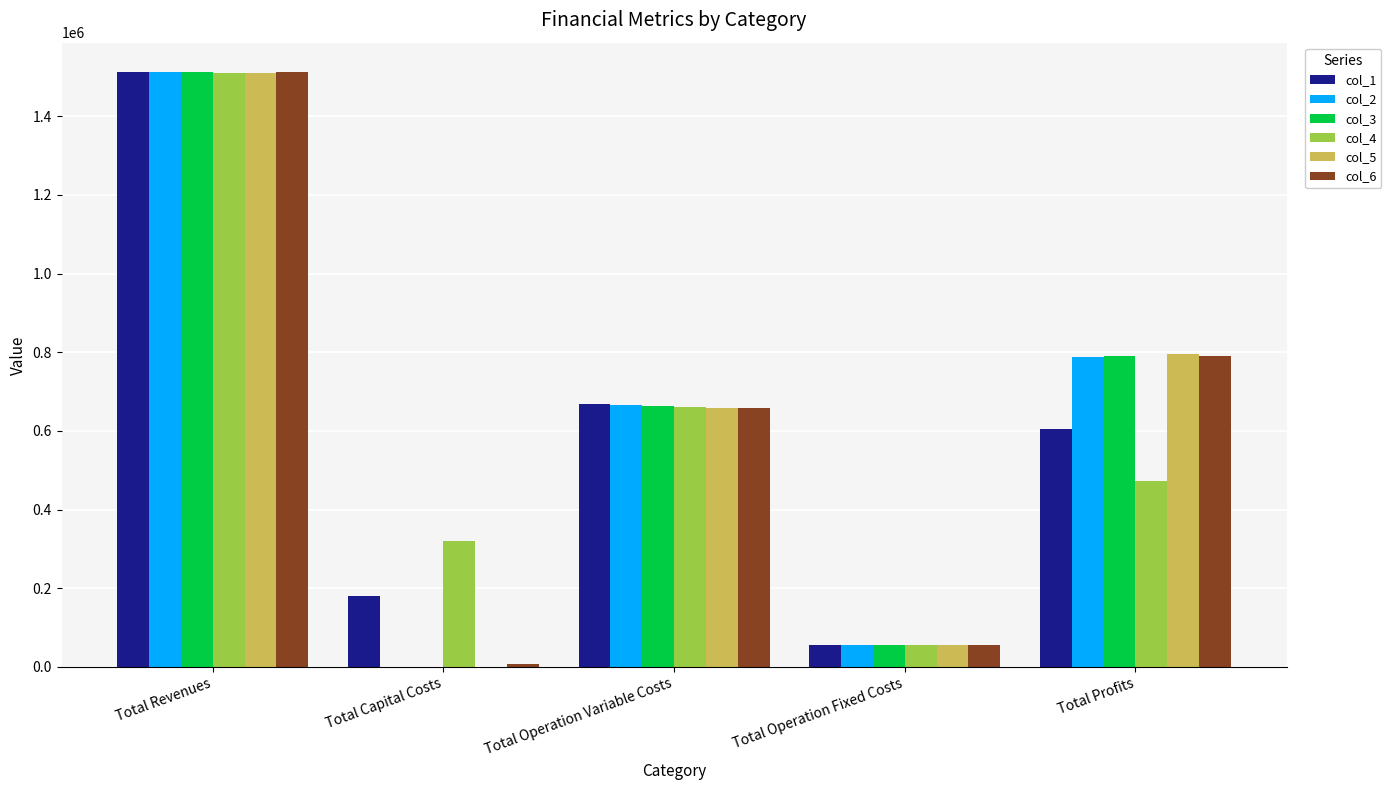

What are all the series names shown in the legend?

col_1, col_2, col_3, col_4, col_5, col_6